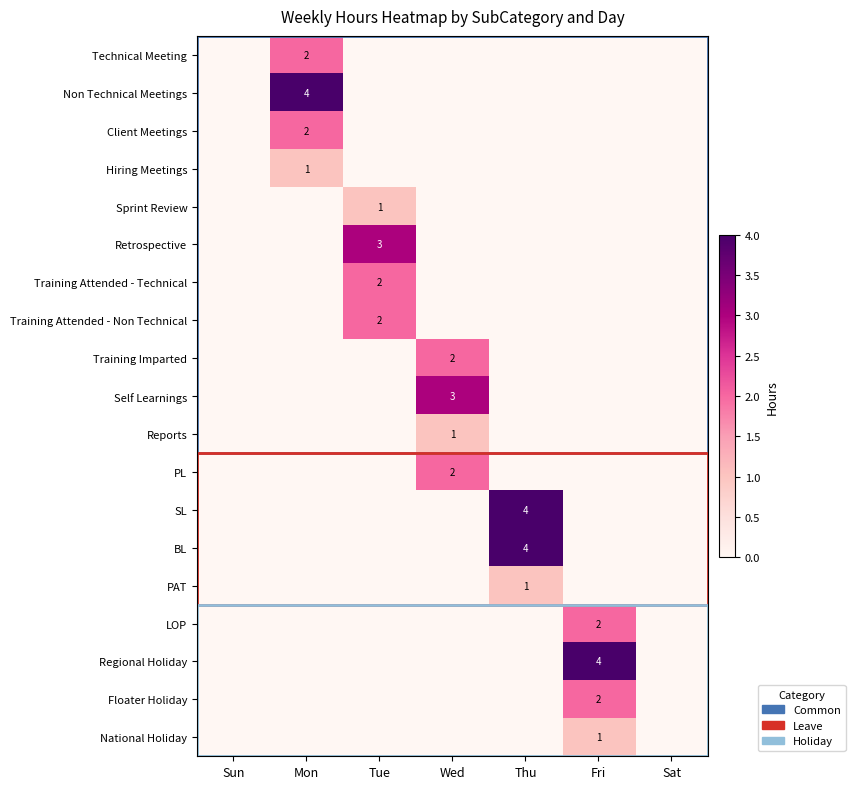

Between Tue and Mon, which is larger?

Mon